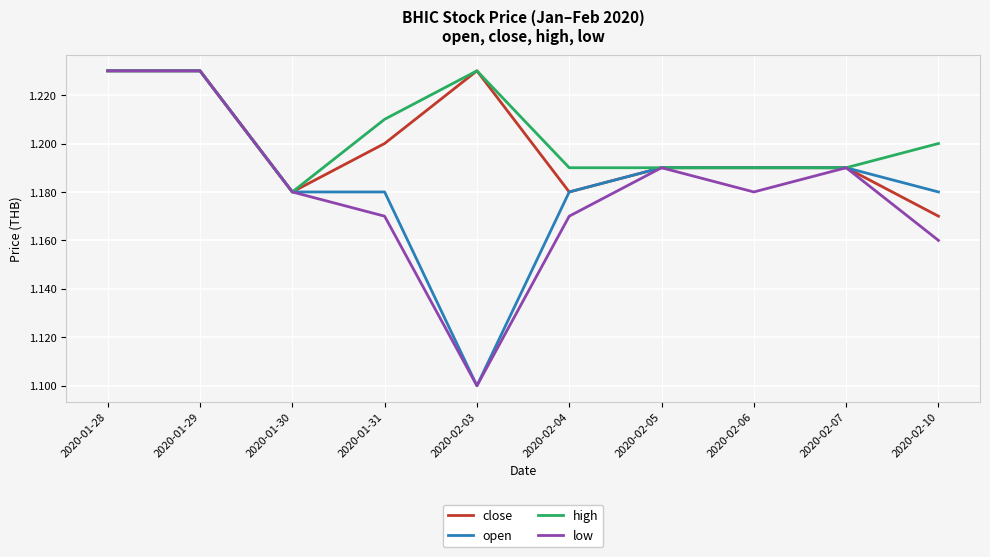

How many open values are between 1 and 2?

10